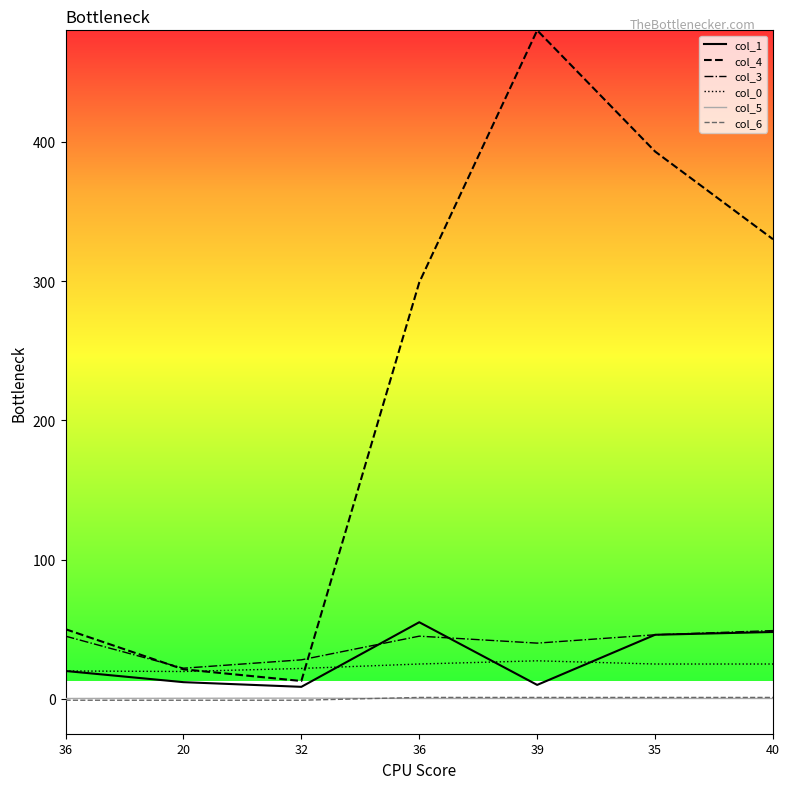

Count the number of categories in the chart.

7